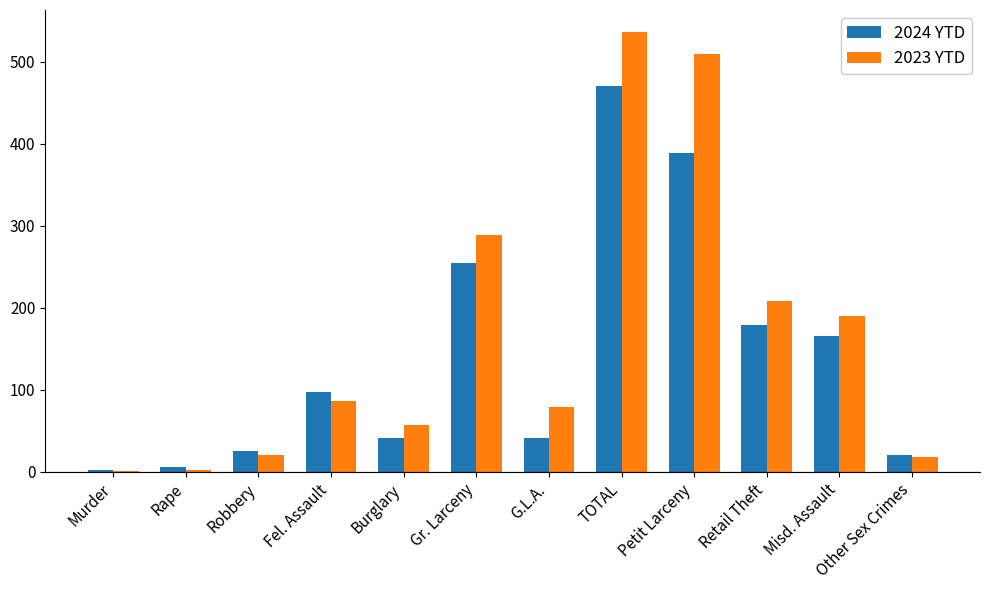

What is the spread (max minus min) of values at Other Sex Crimes?

3